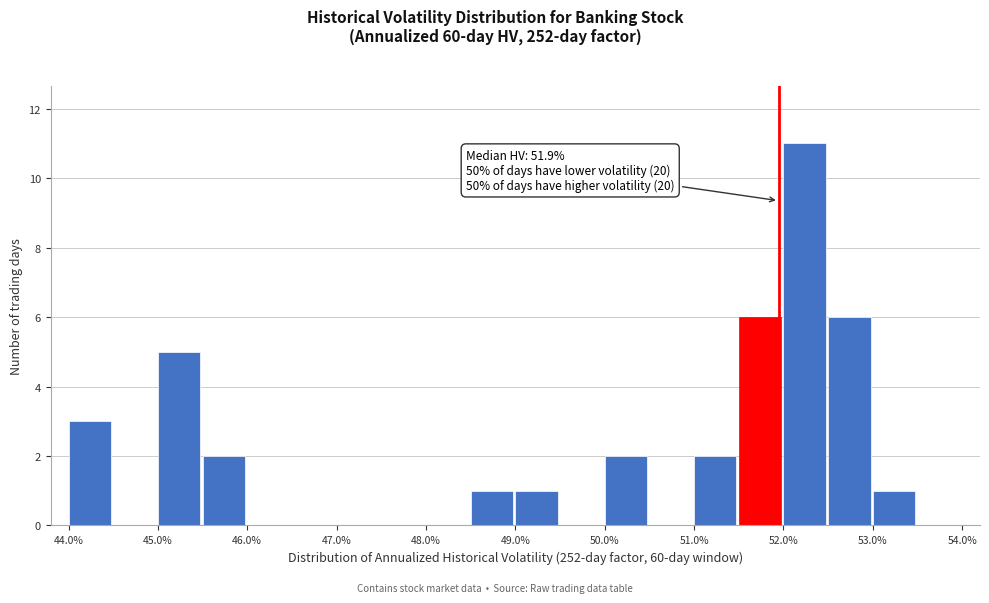

Over which range of the x-axis is the bar tallest?

52.0 to 52.5